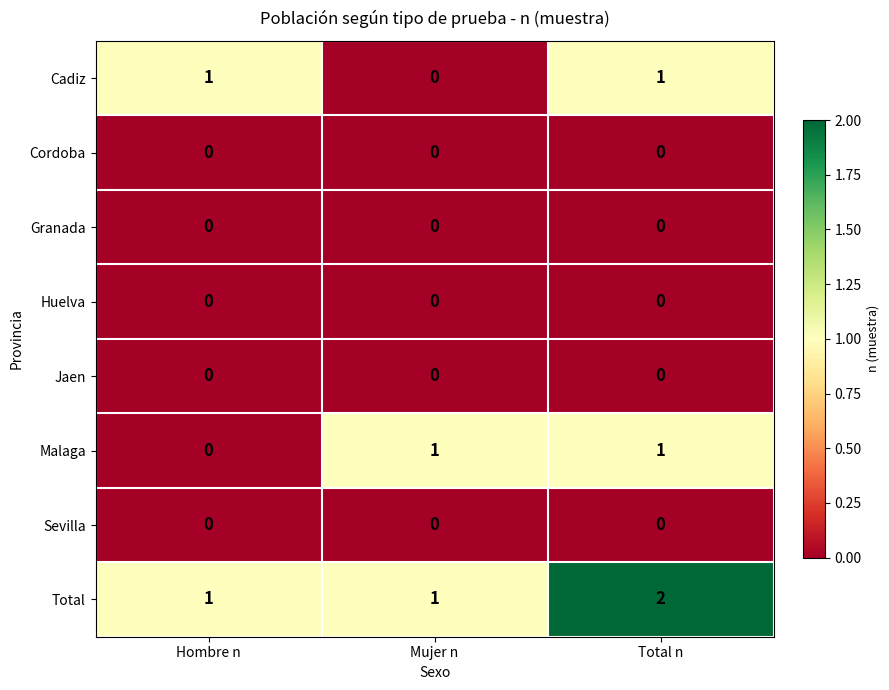

At which category is the sum across all series the highest?

Total n